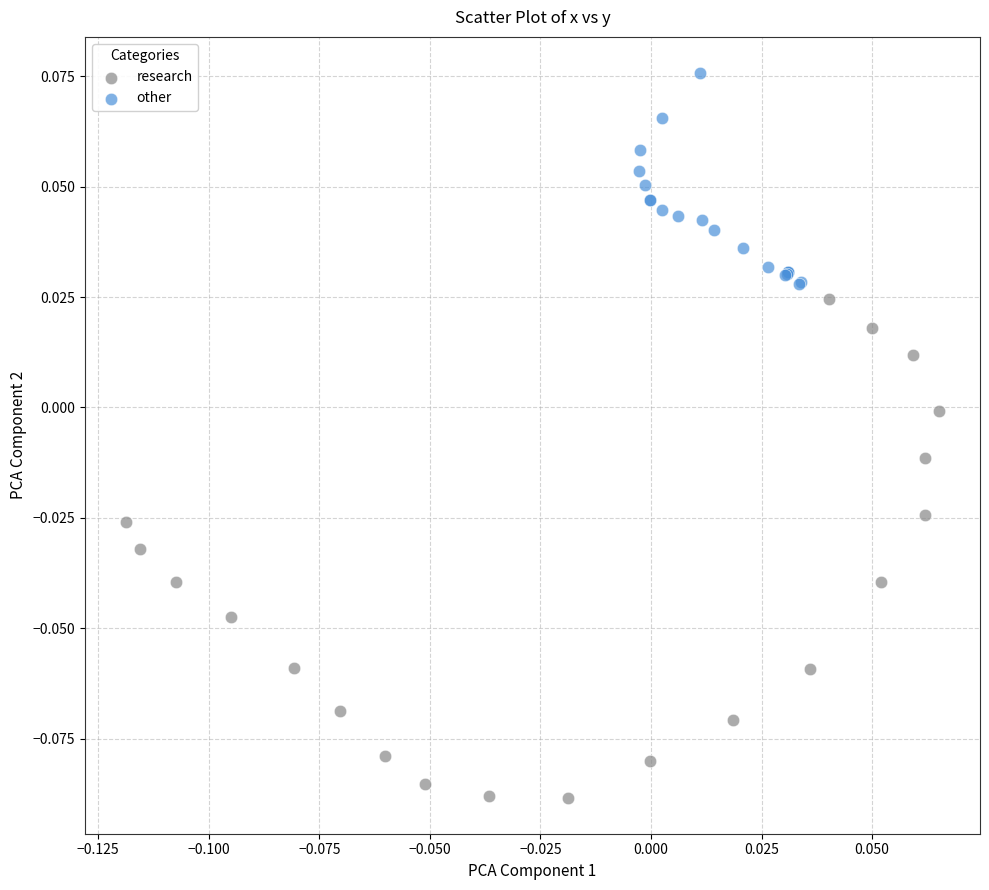

Which series reaches the minimum Y coordinate?

research